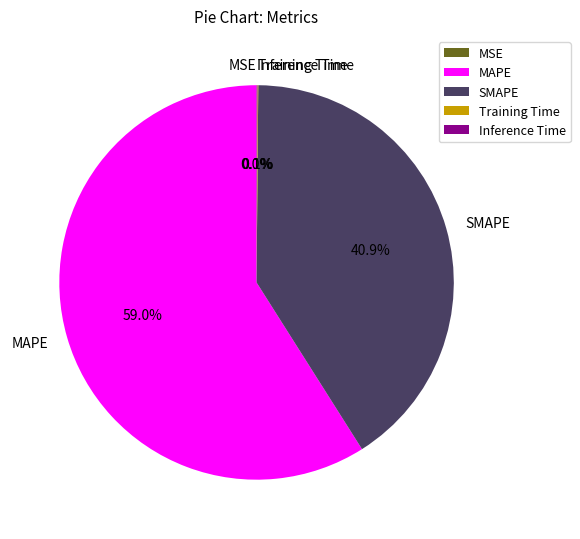

To the nearest percent, what is the difference between the largest and smallest slice percentages?

59%